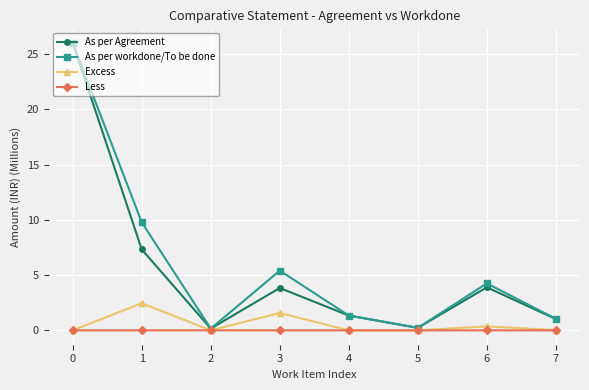

Does the chart display data point markers on the line(s)?

Yes